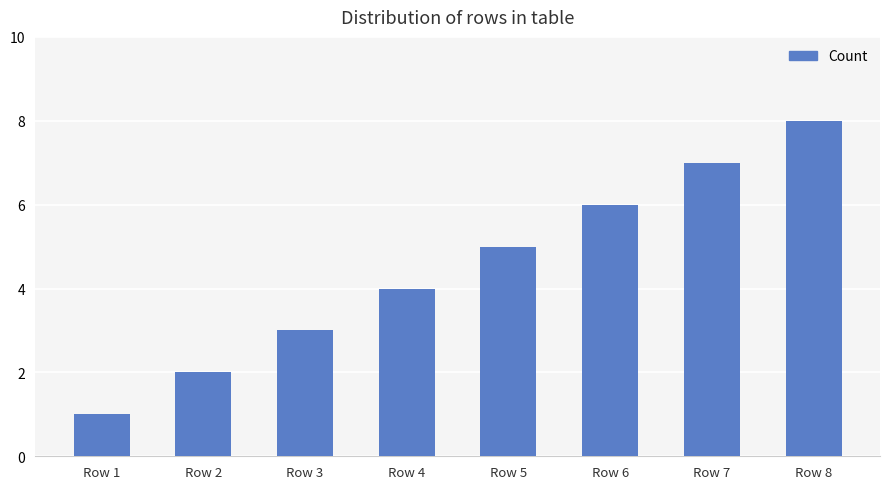

Approximately how many times larger is the value at Row 5 compared to Row 1?

5.0